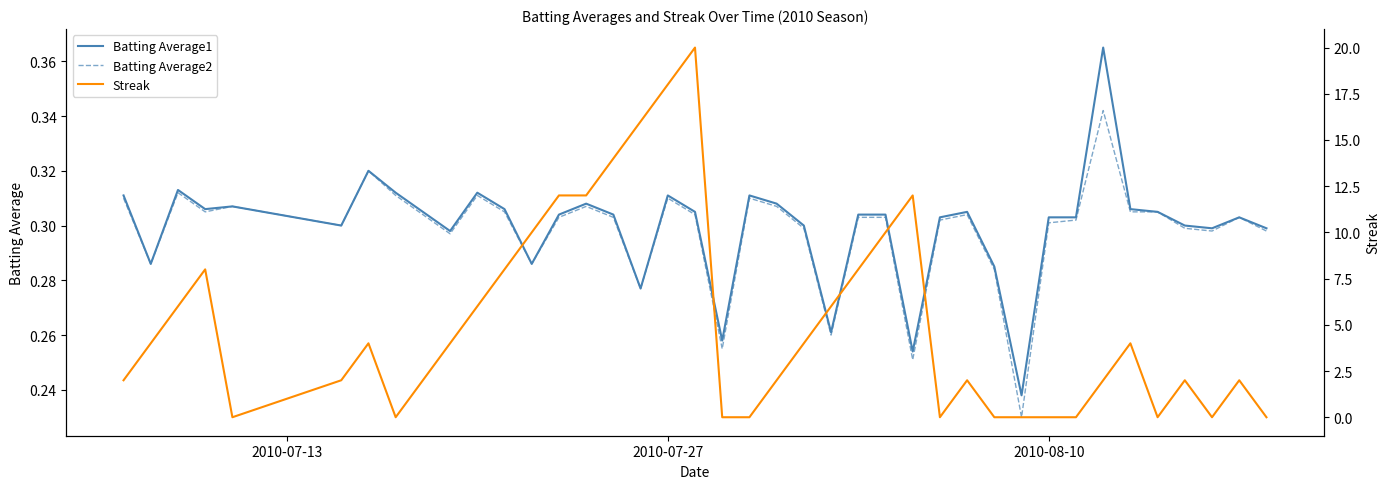

Is this an area chart (filled region under the line)?

No